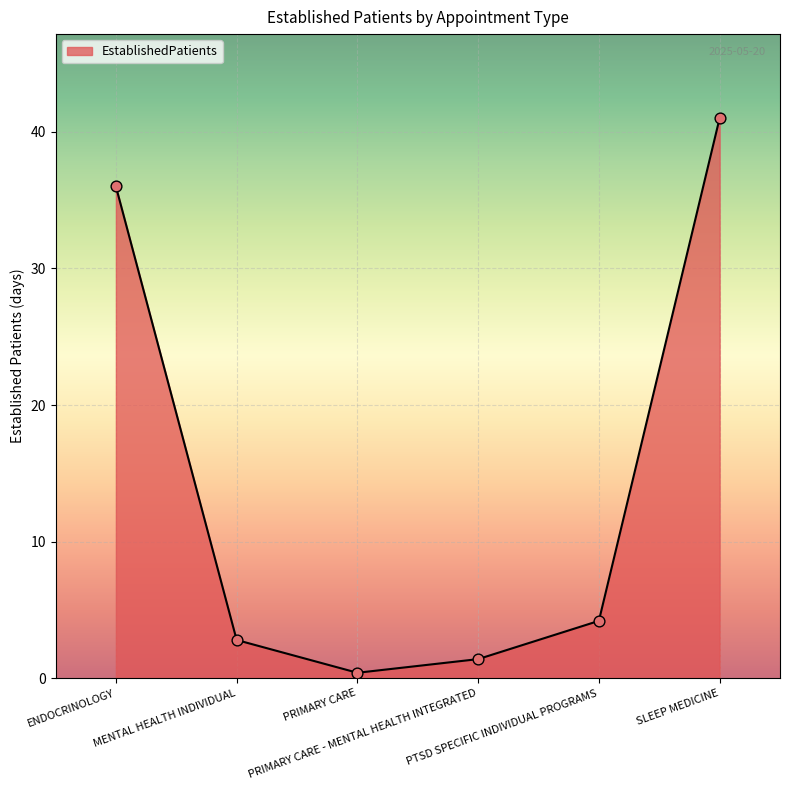

Approximately how many times larger is the value at SLEEP MEDICINE compared to MENTAL HEALTH INDIVIDUAL?

14.6